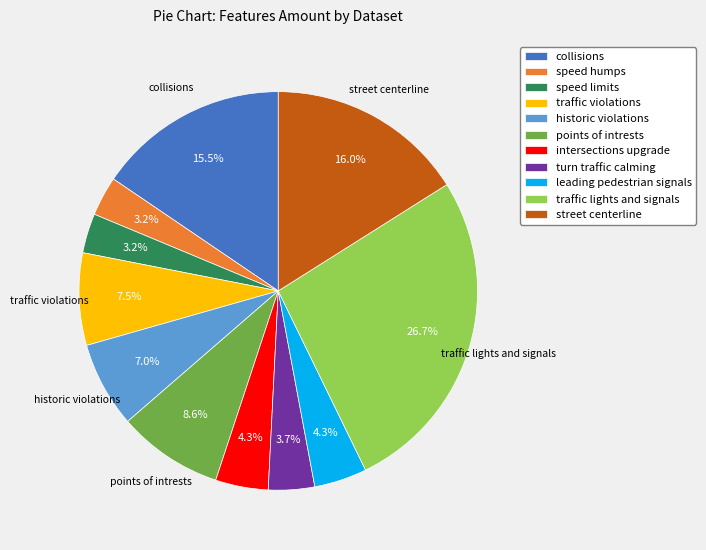

Which has a higher value, turn traffic calming or historic violations?

historic violations